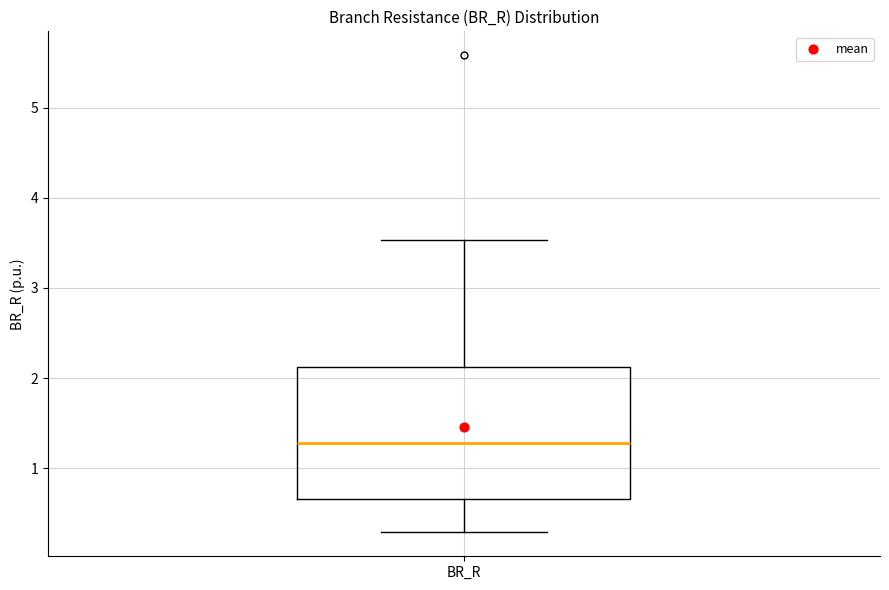

Where is the lower edge of the box for BR_R on the y-axis? The values are not printed on the chart, so give them approximately, as read against the axis.

0.7